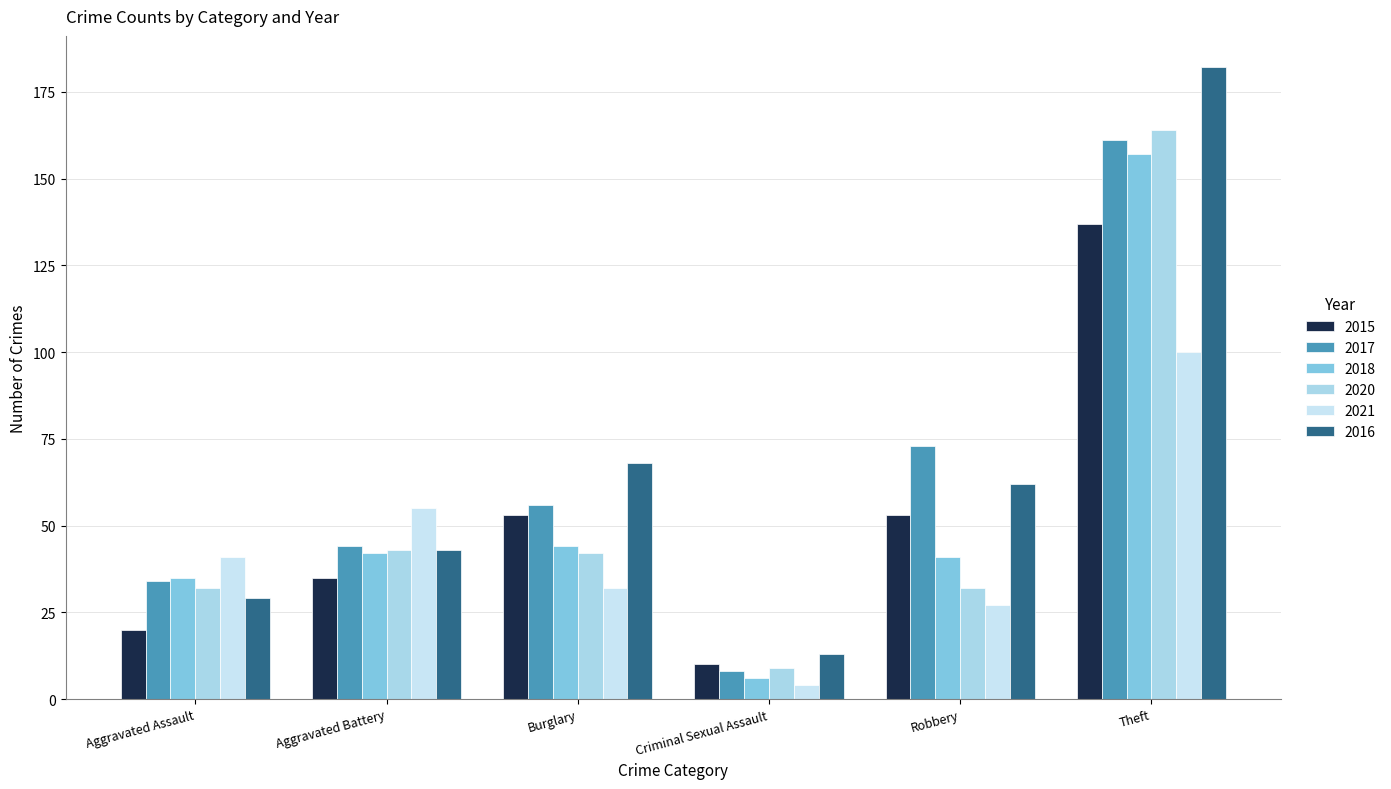

What is the sum of the 2018 values at Aggravated Assault and Aggravated Battery?

77